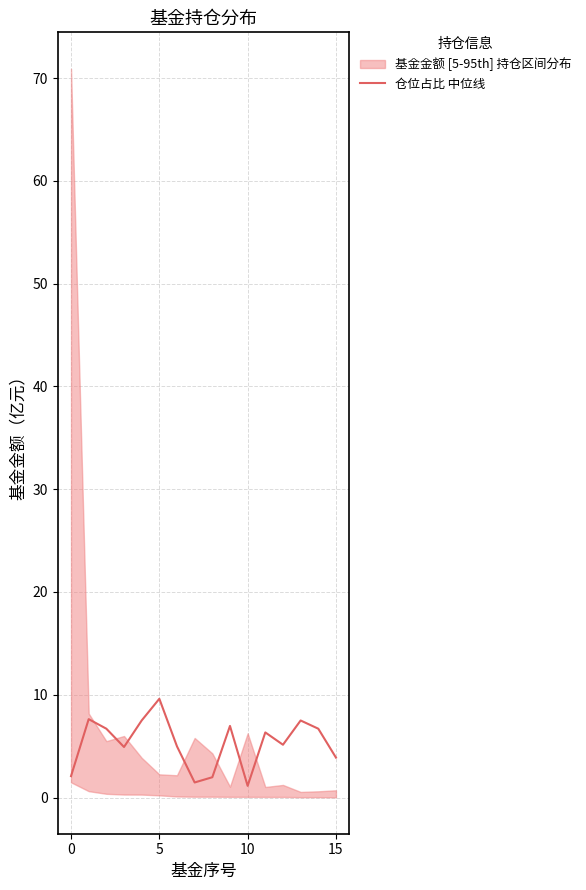

How many lines are shown in the chart?

1